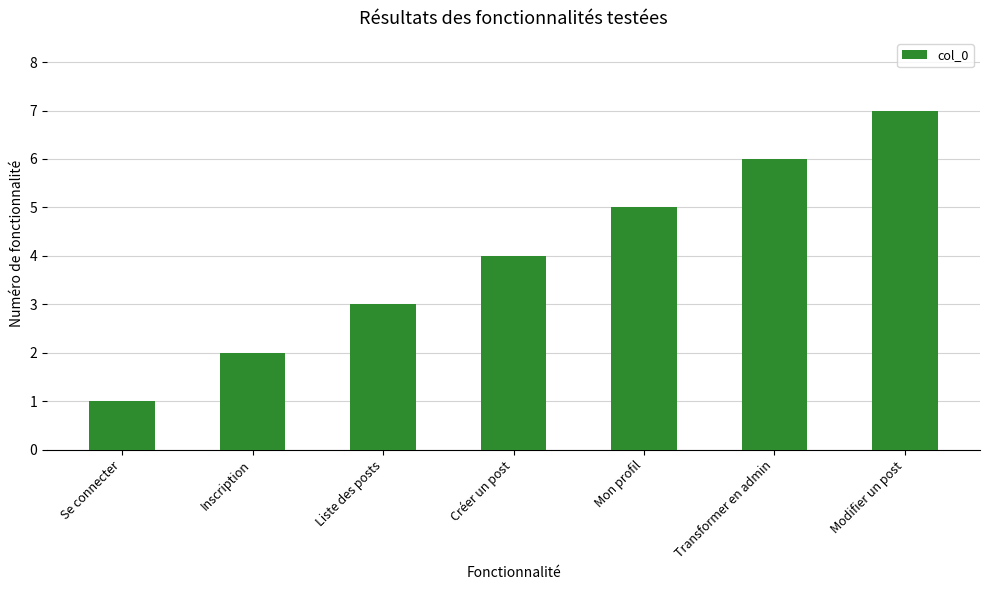

Which category has the lowest value across all series?

Se connecter